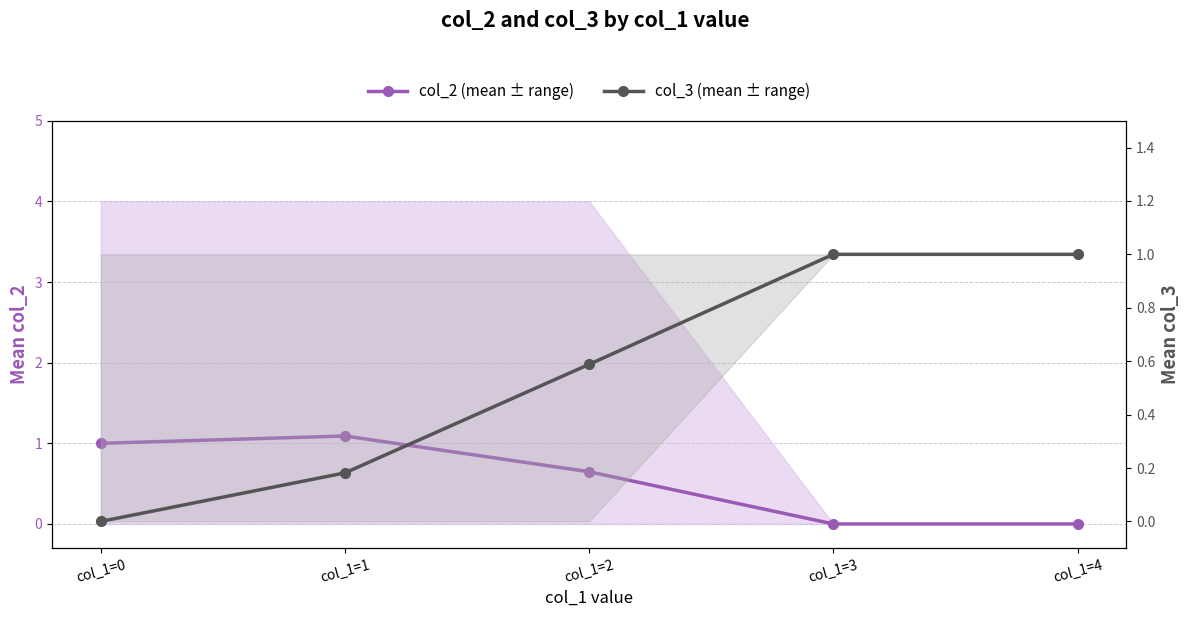

What is the difference between the maximum and minimum values in the col_3 (mean ± range) series?

1.0